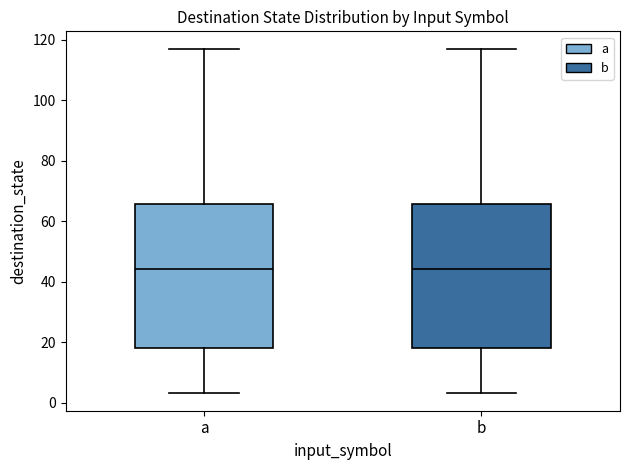

Where is the lower edge of the box for a on the y-axis? The values are not printed on the chart, so give them approximately, as read against the axis.

18